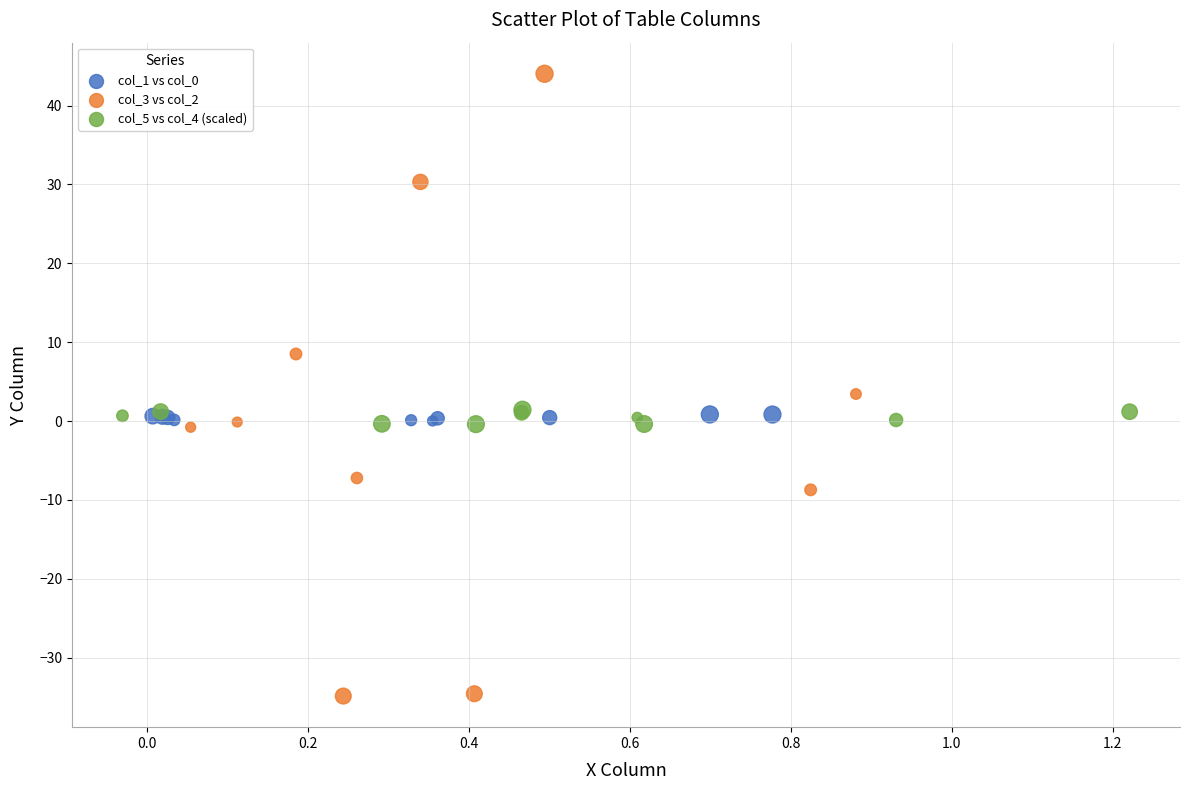

Which series contains the highest Y value?

col_3 vs col_2